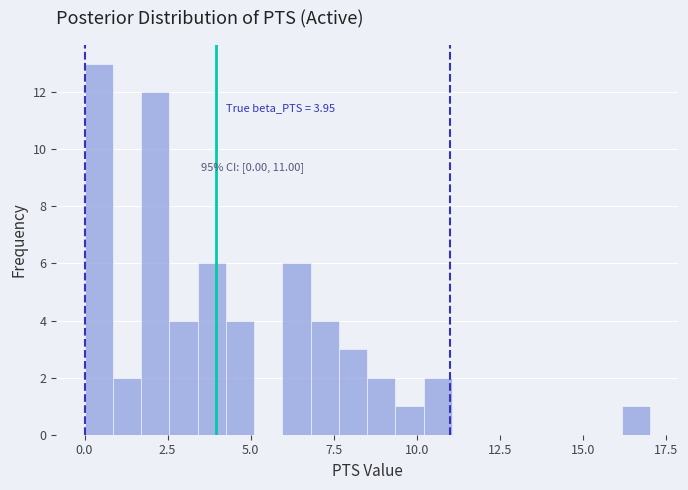

Around what value on the x-axis is the tallest bar? Give the approximate position of its centre, as read against the axis.

0.5